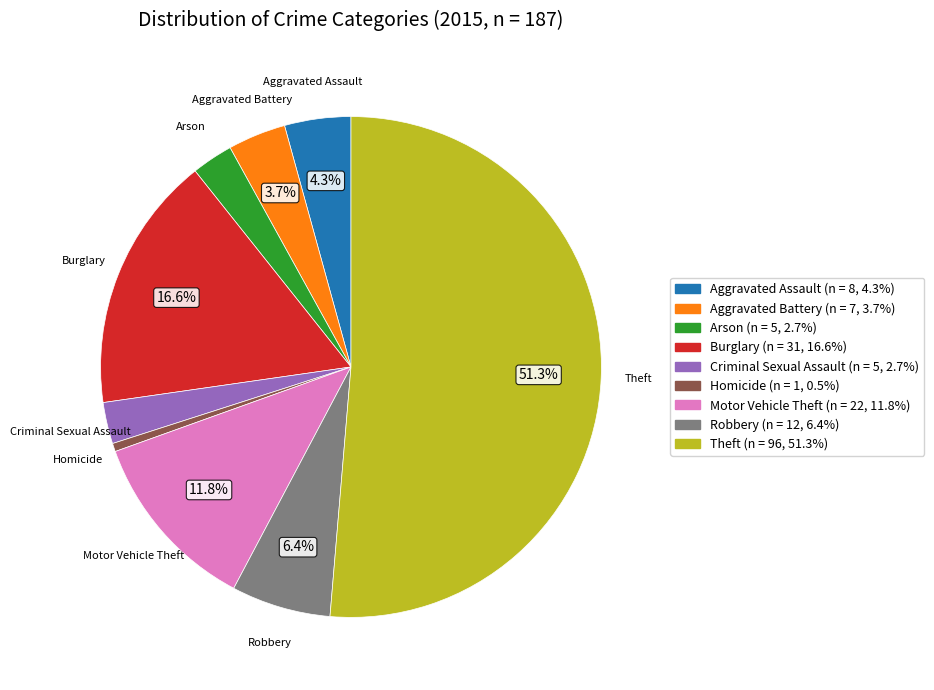

Combined, what portion of the pie is Motor Vehicle Theft and Aggravated Battery?

15.5%